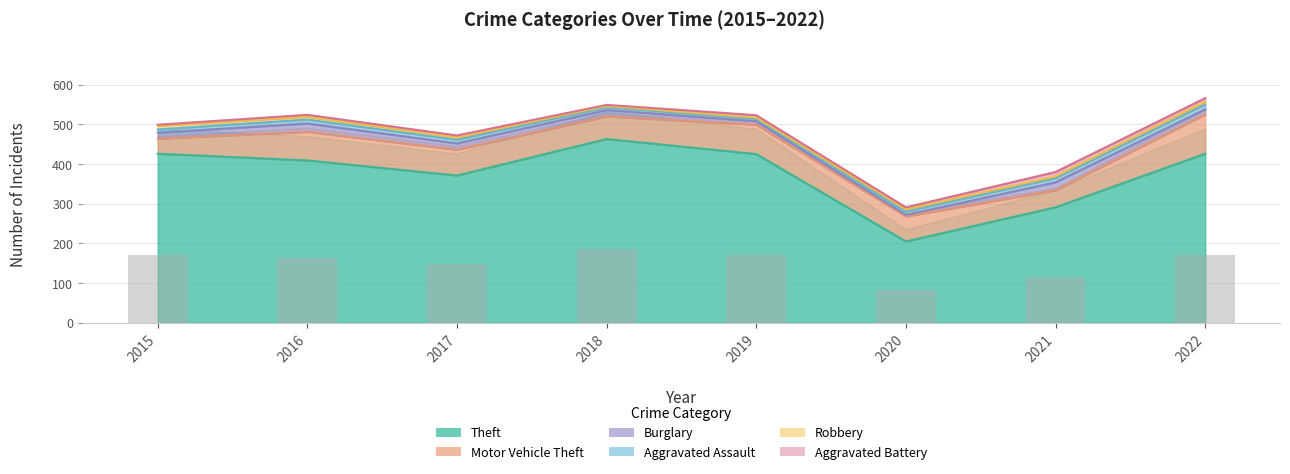

Which series has the largest range (max minus min)?

Theft